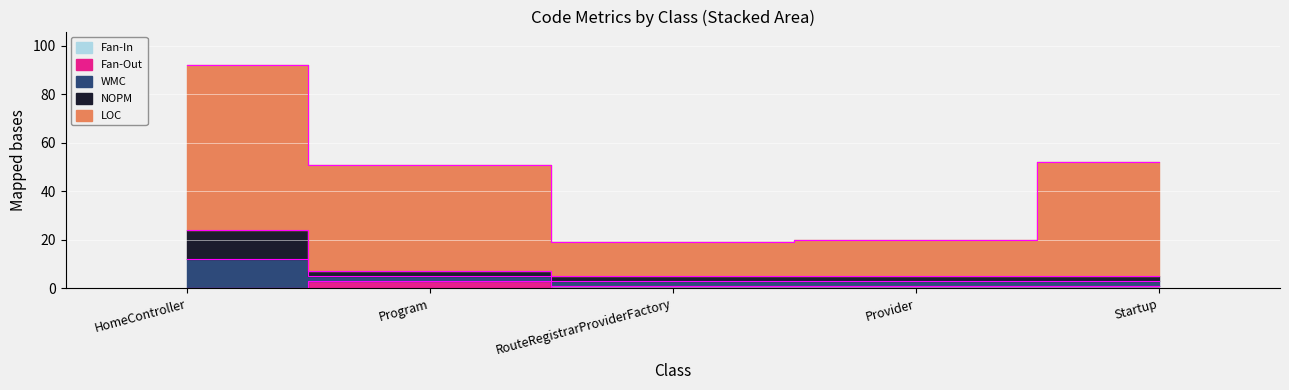

True or false: LOC and Fan-In cross at least once.

False